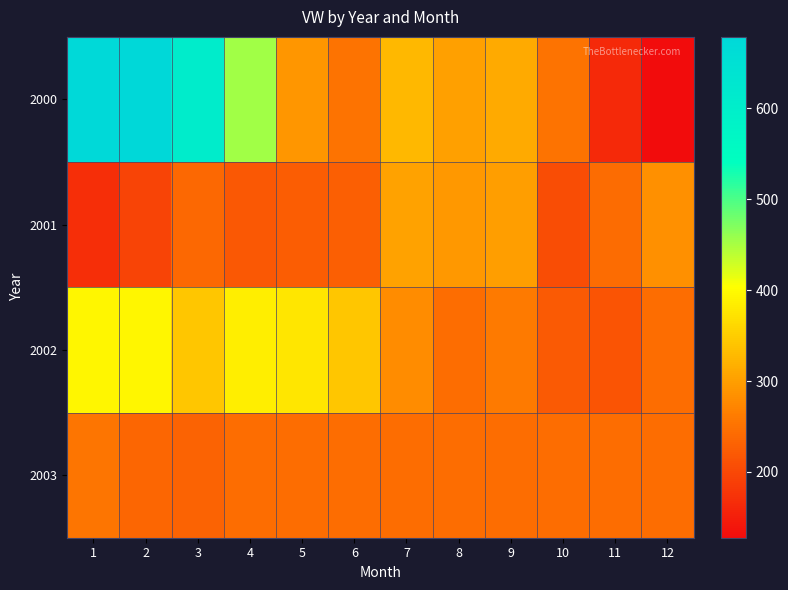

What is the smallest value displayed?

127.5